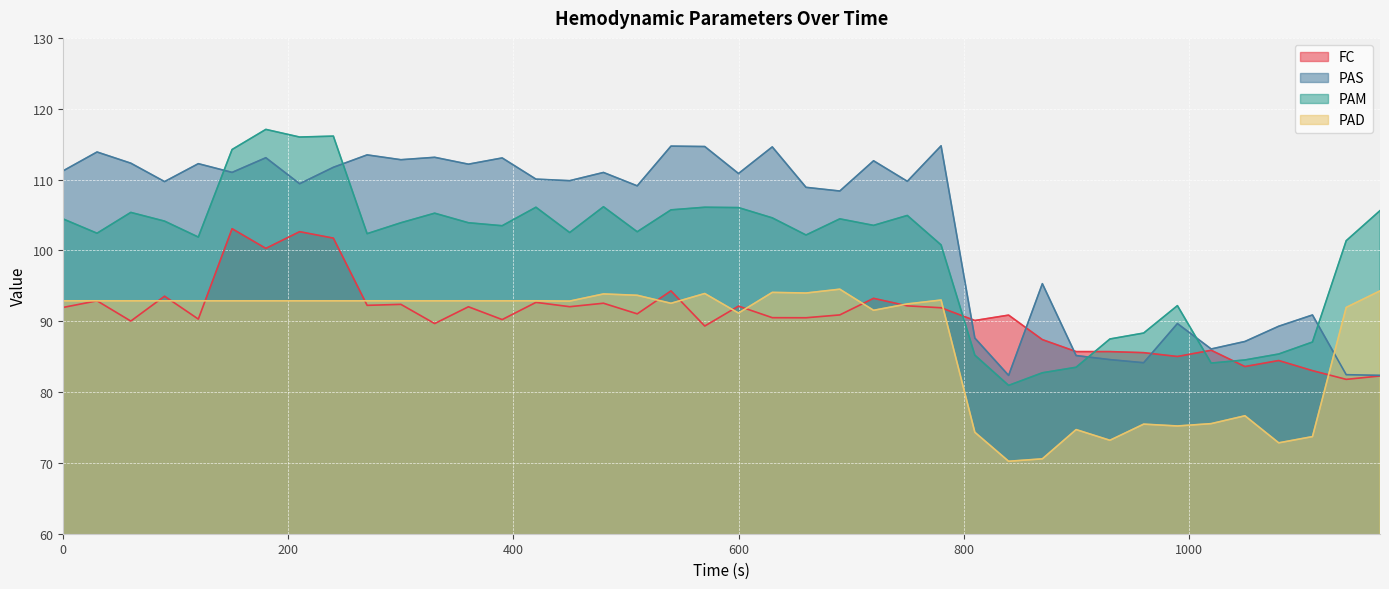

Which series has the largest range (max minus min)?

PAM